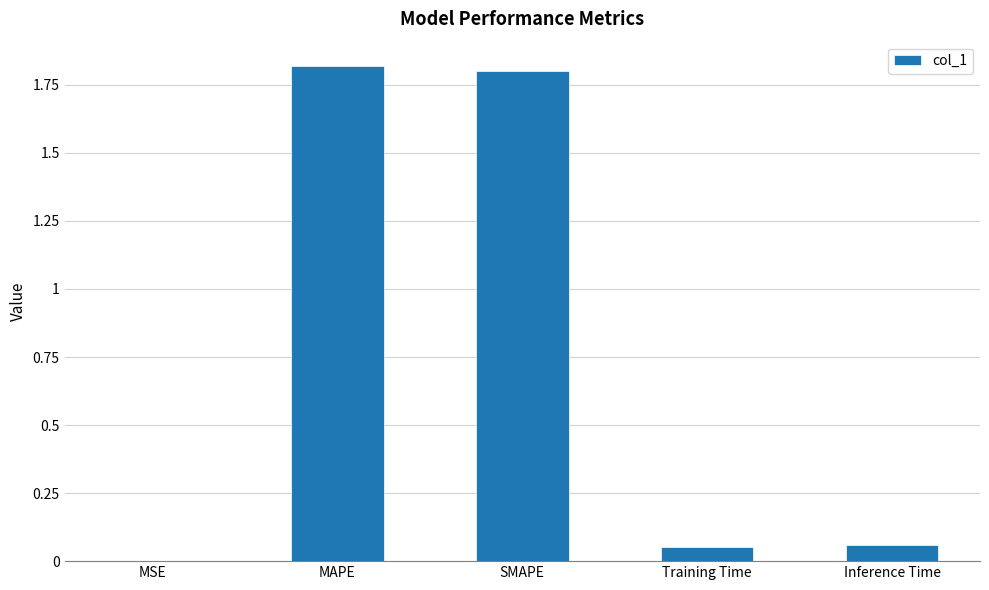

What is the sum of all values?

3.7